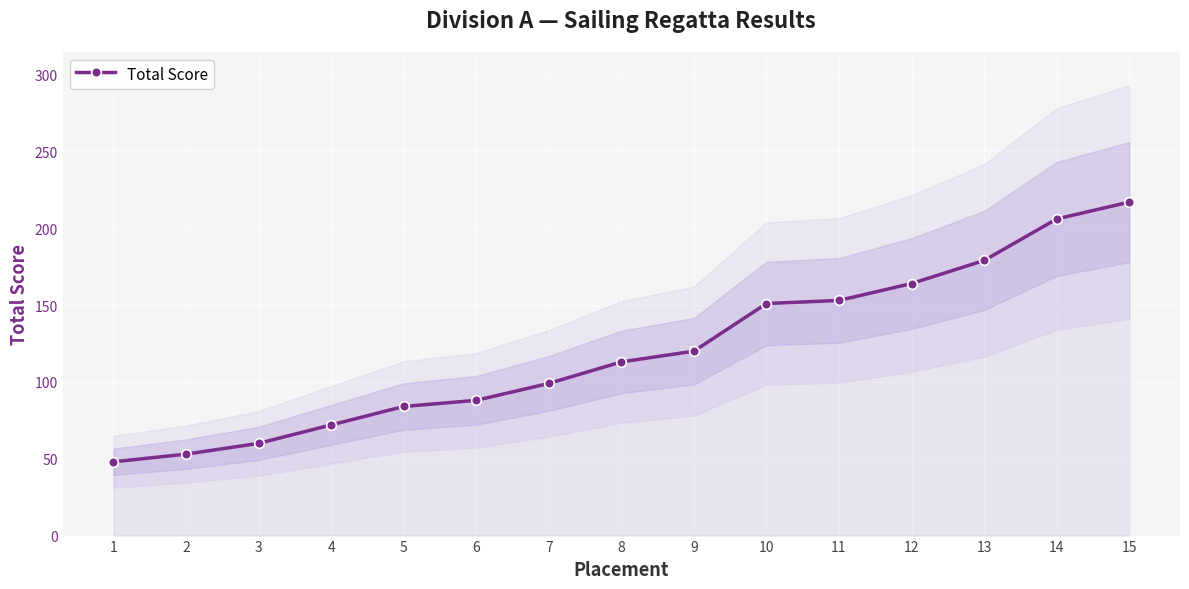

Reading left to right, list all the values displayed in this chart.

48	53	60	72	84	88	99	113	120	151	153	164	179	206	217